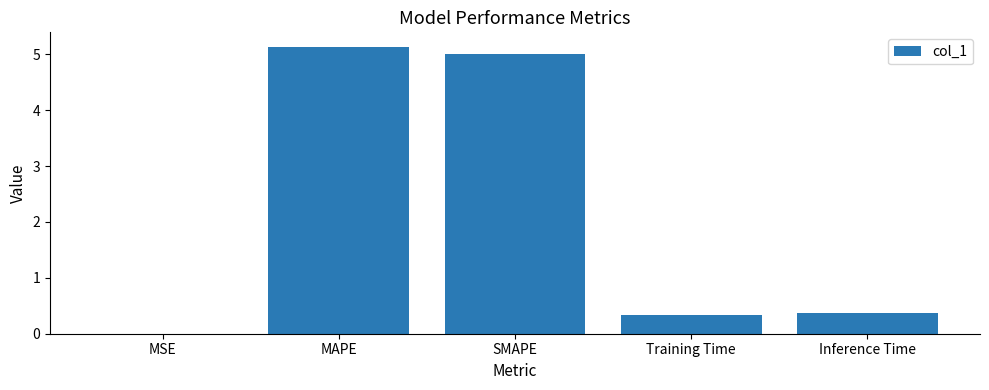

Is it true that the value at Training Time is 0.3?

True